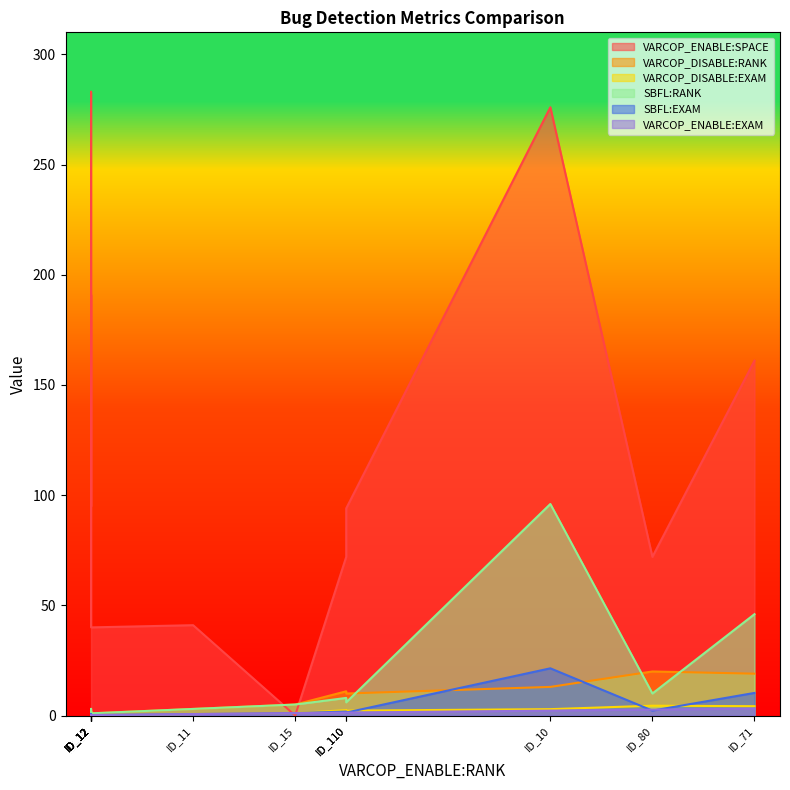

How many data points in VARCOP_ENABLE:SPACE are less than 95?

6